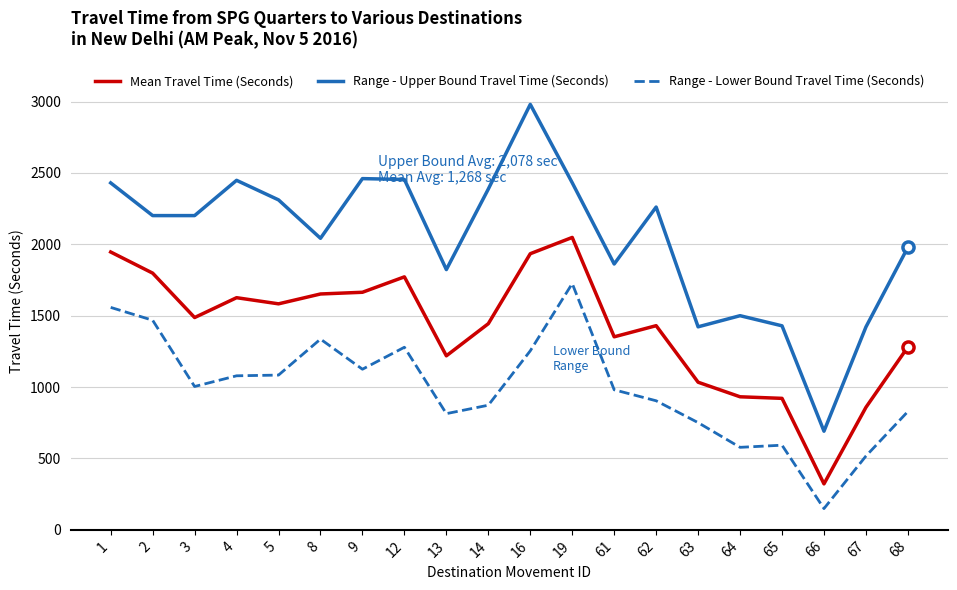

How many lines are shown in the chart?

3